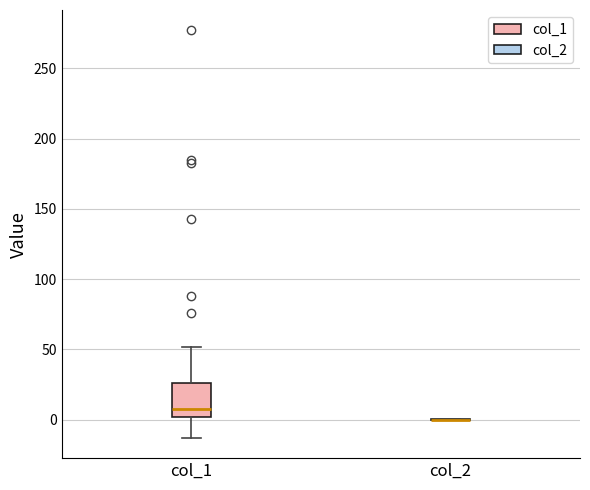

Reading left to right, read every box against the y-axis: the position of its median line, the range the box covers, and the ends of its whiskers. The values are not printed on the chart, so give them approximately, as read against the axis.

col_1: median 10, box 0 to 25, whiskers -15 to 50
col_2: box collapsed to a line at 0, whiskers 0 to 0